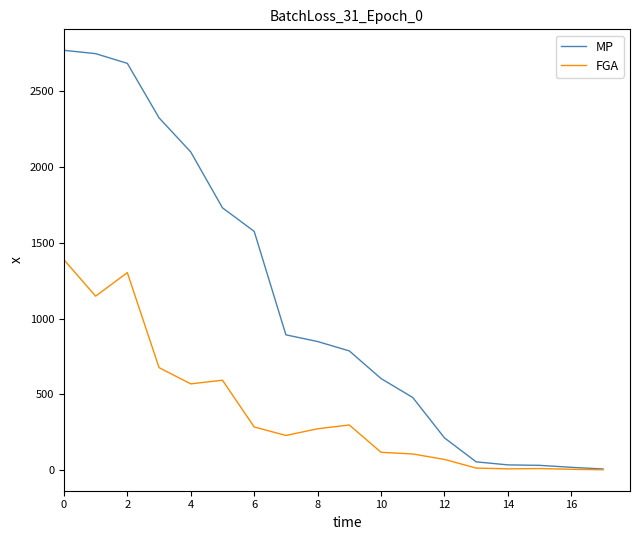

What is the greatest value displayed?

2768